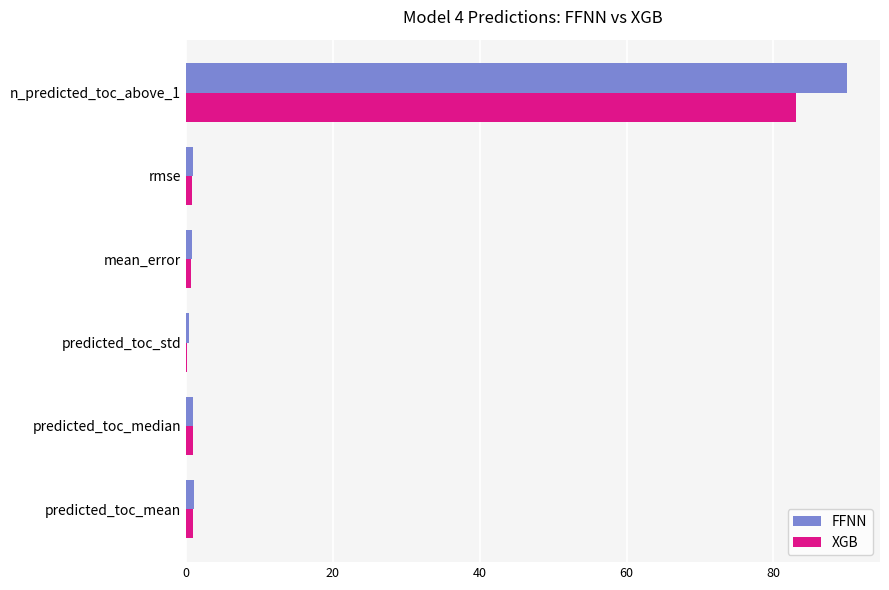

At which category is the sum across all series the highest?

n_predicted_toc_above_1